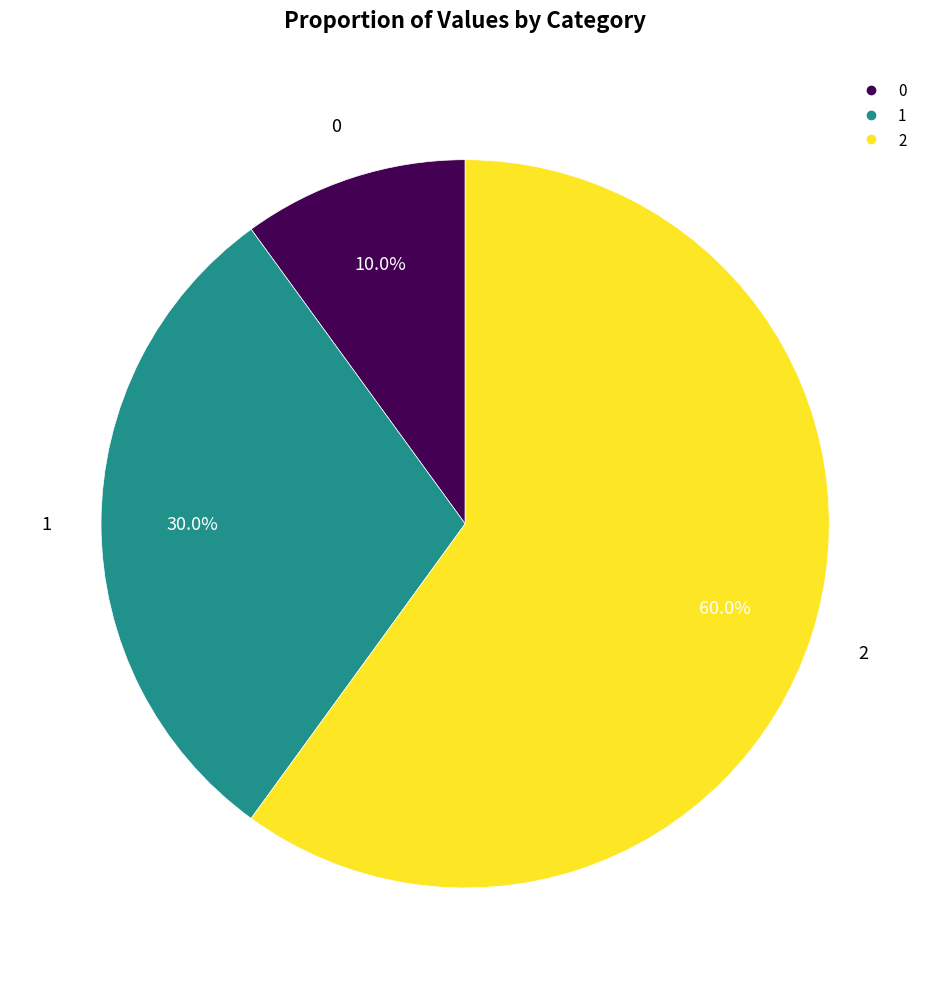

To the nearest percent, what is the difference between the 2 and 0 slice percentages?

50%